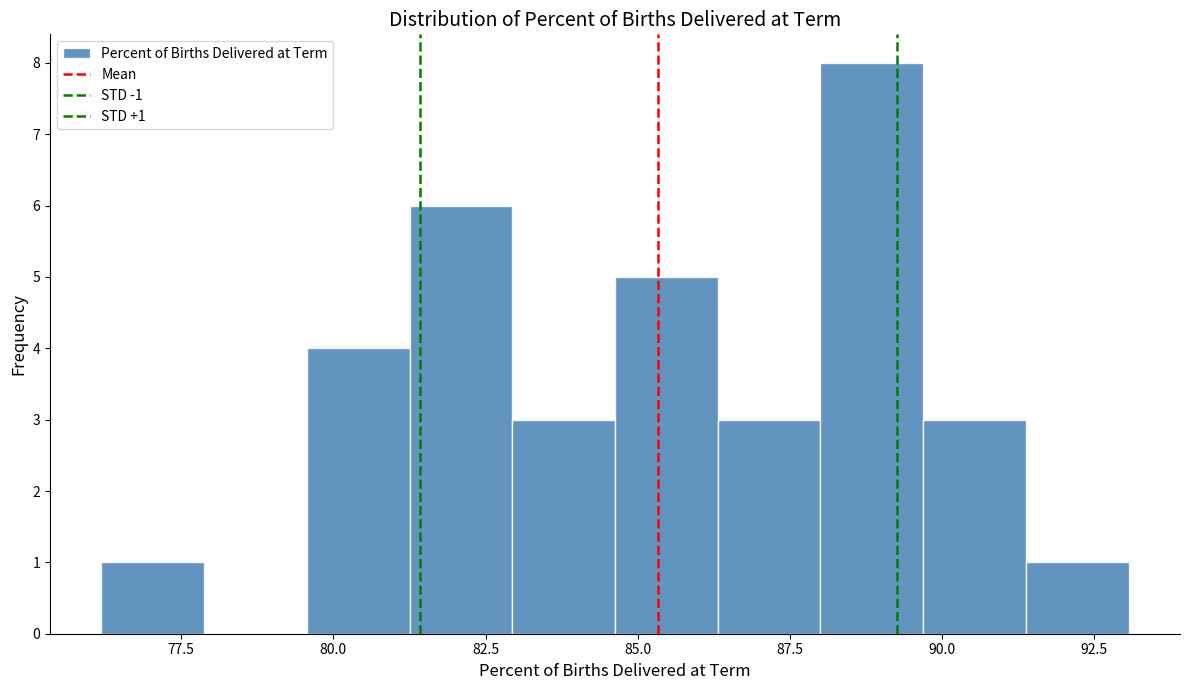

Read against the x-axis, roughly where is the centre of the tallest bar?

89.0